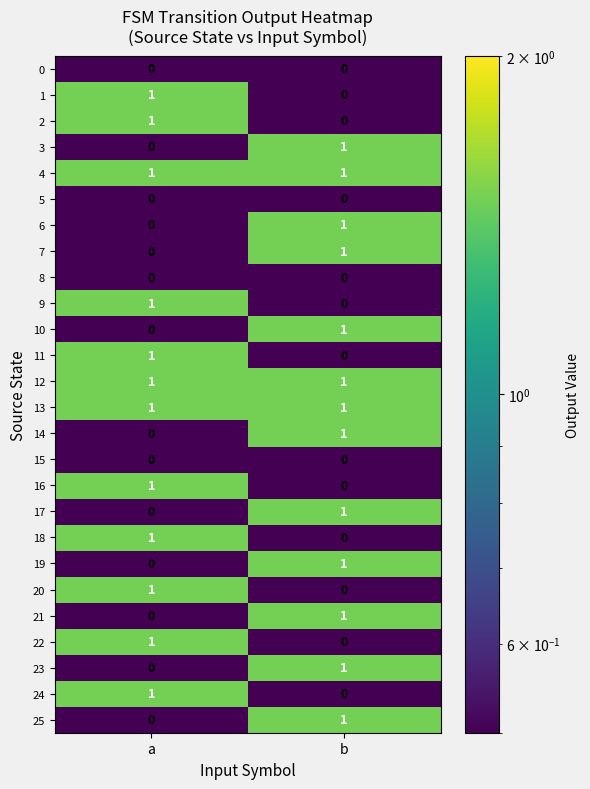

Is the value of 18 at b greater than the value of 12 at b?

No